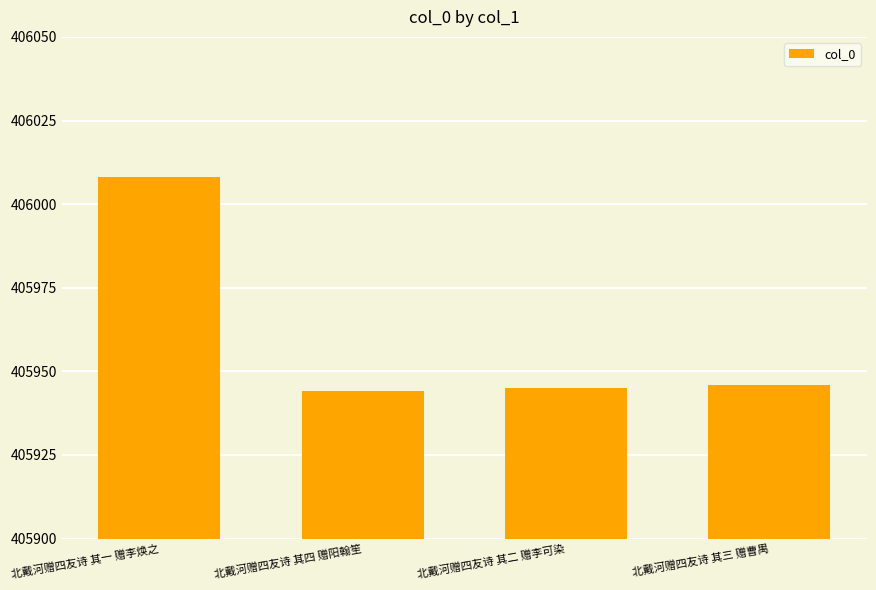

What is the label of the 1st bar from the right?

北戴河赠四友诗 其三 赠曹禺